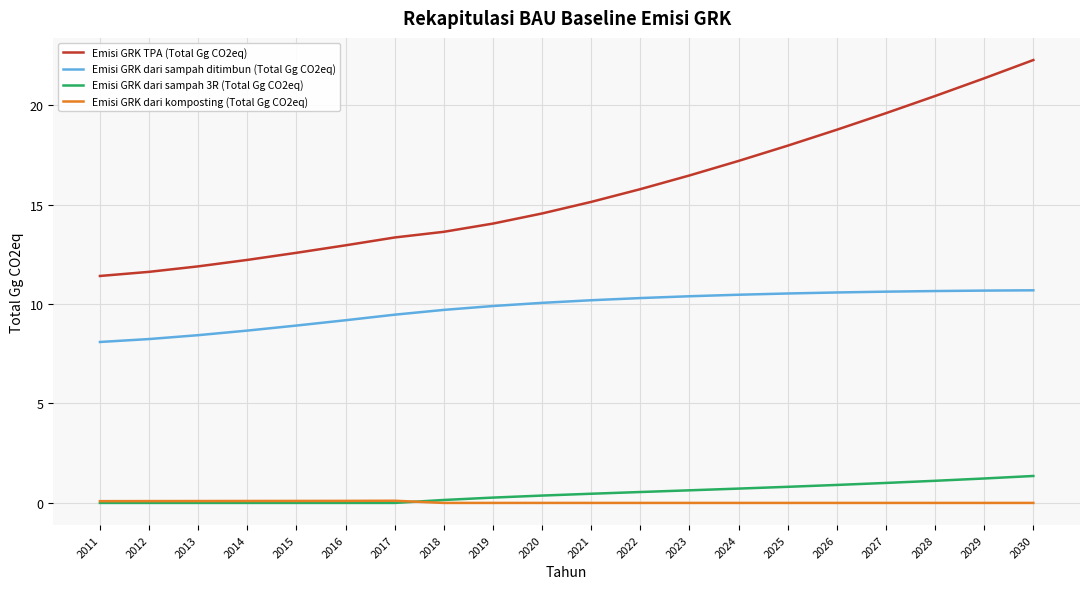

Rank the series at 2028 from lowest to highest value.

Emisi GRK dari komposting (Total Gg CO2eq), Emisi GRK dari sampah 3R (Total Gg CO2eq), Emisi GRK dari sampah ditimbun (Total Gg CO2eq), Emisi GRK TPA (Total Gg CO2eq)